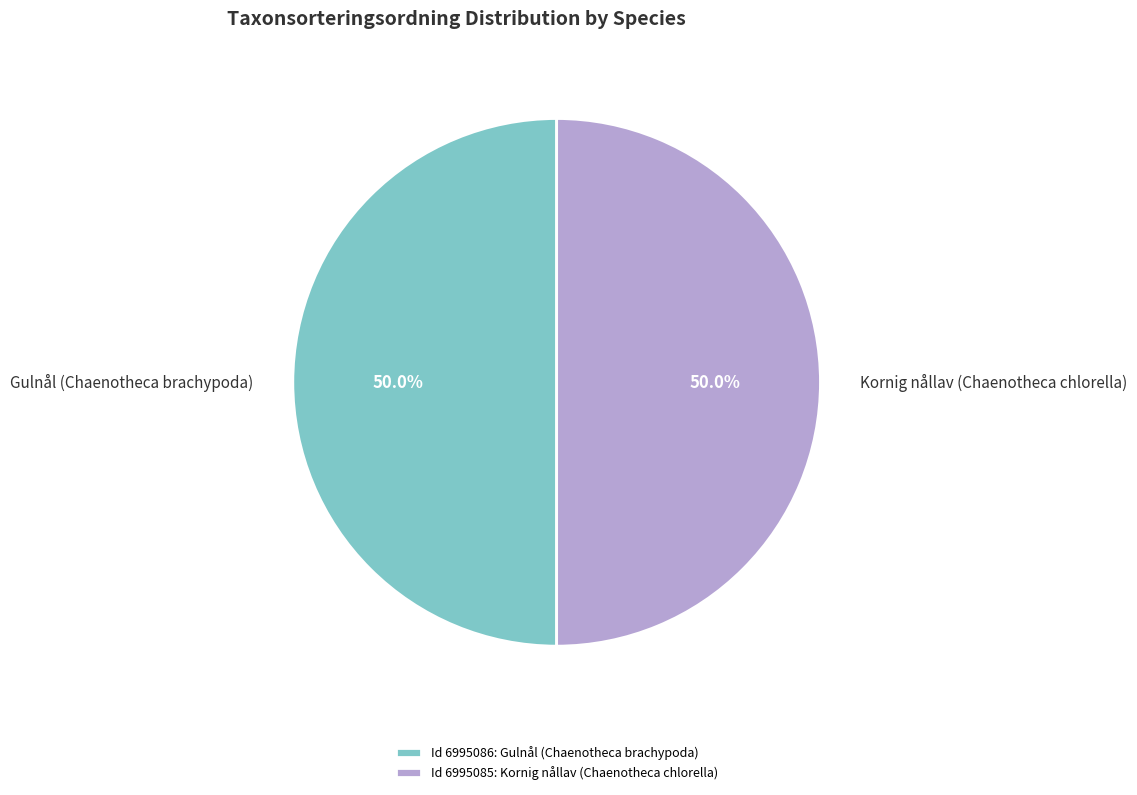

To the nearest percent, what portion does Kornig nållav (Chaenotheca chlorella) represent?

50%